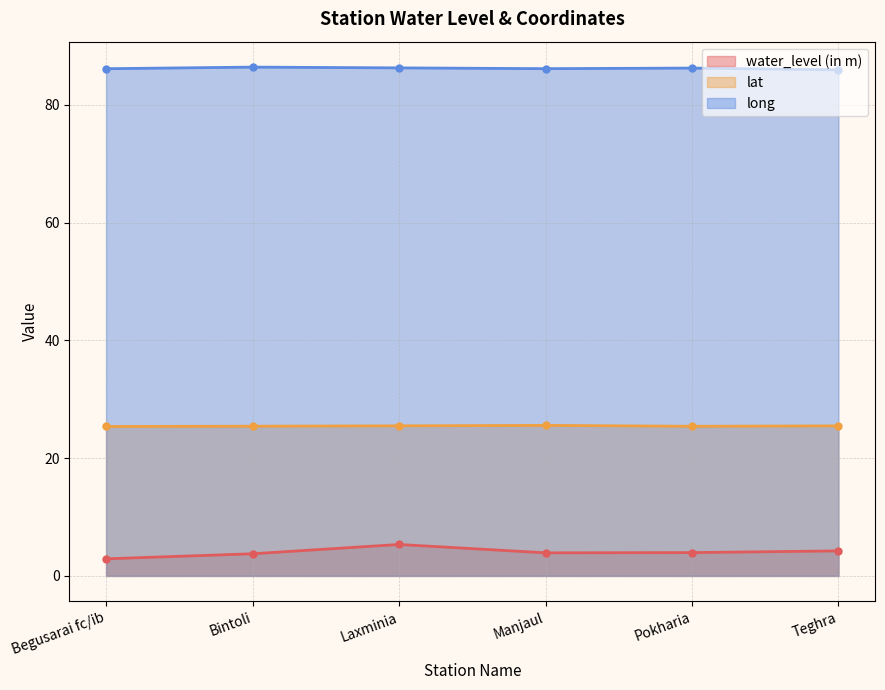

What is the maximum value for lat?

25.6